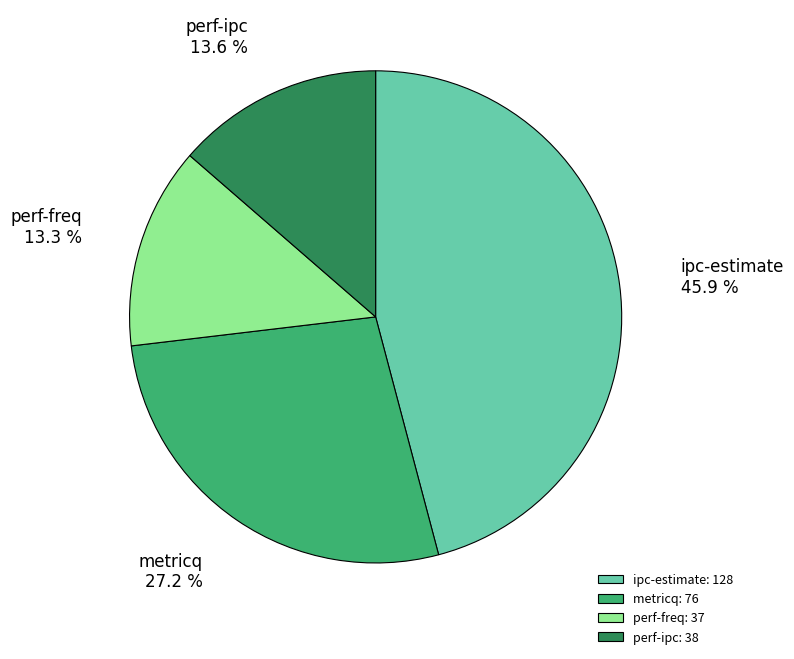

What is the ratio of the value at perf-ipc to the value at perf-freq?

1.0